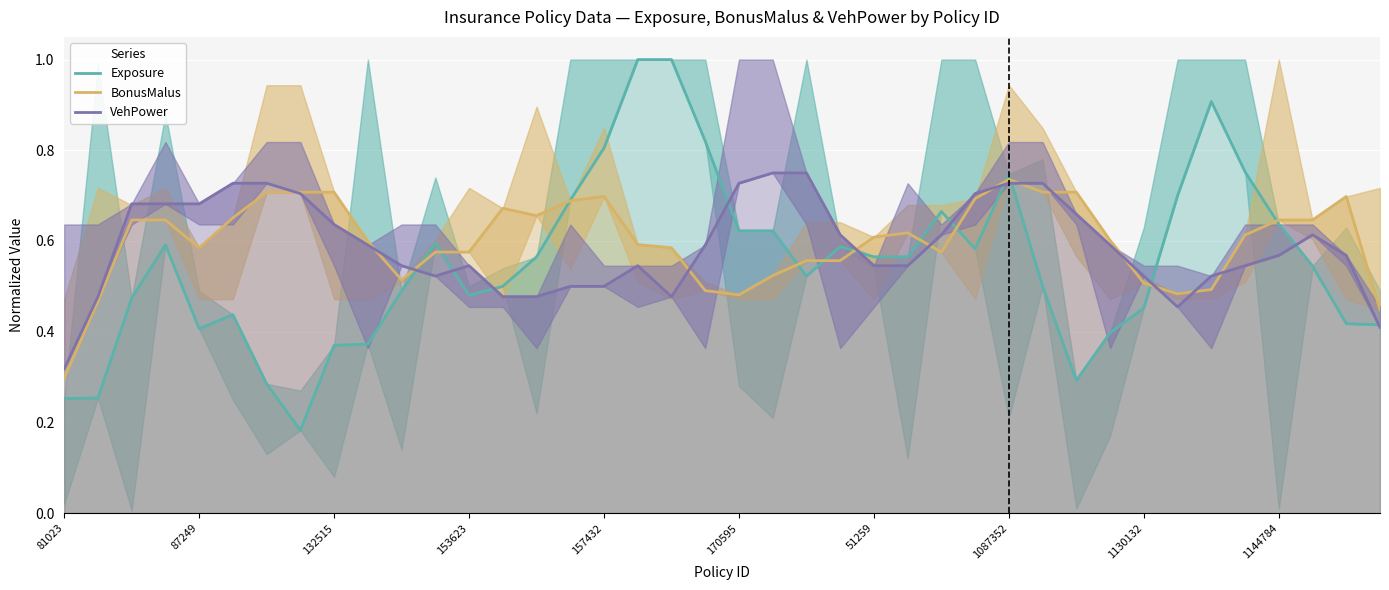

After their last crossing, which series has the higher values: BonusMalus or Exposure?

BonusMalus